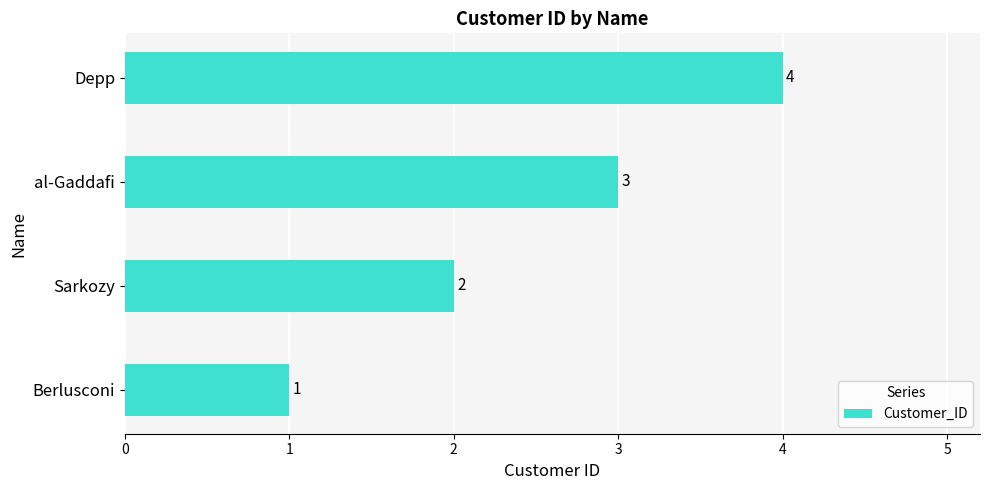

What is the change in value from Sarkozy to al-Gaddafi?

+1